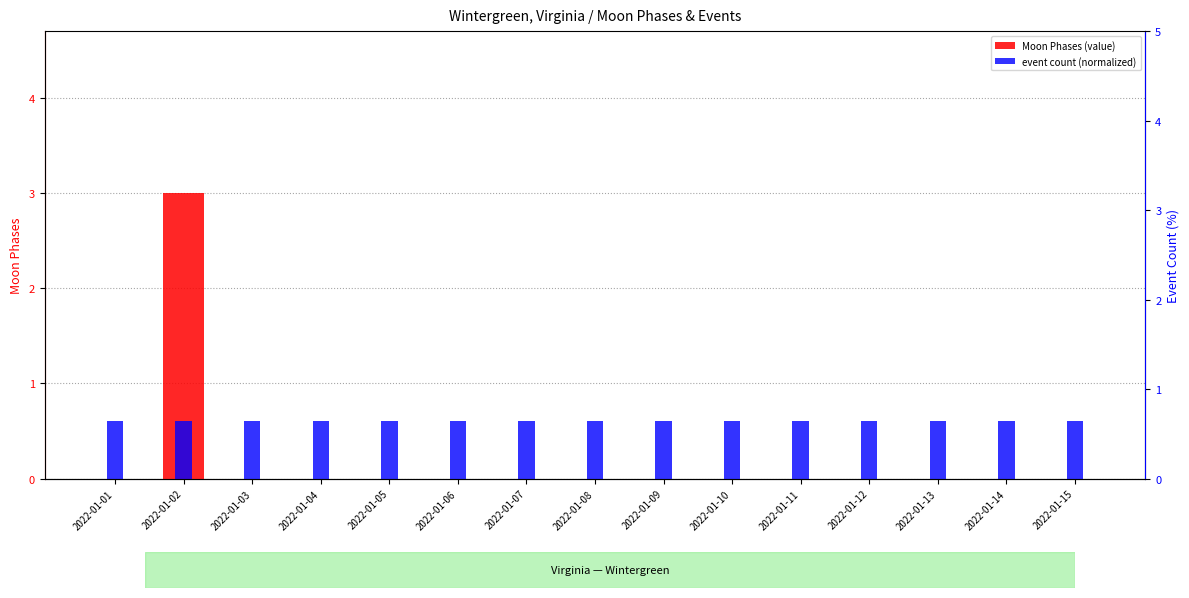

Between 2022-01-01 and 2022-01-15, which series saw the biggest shift?

Moon Phases (value)